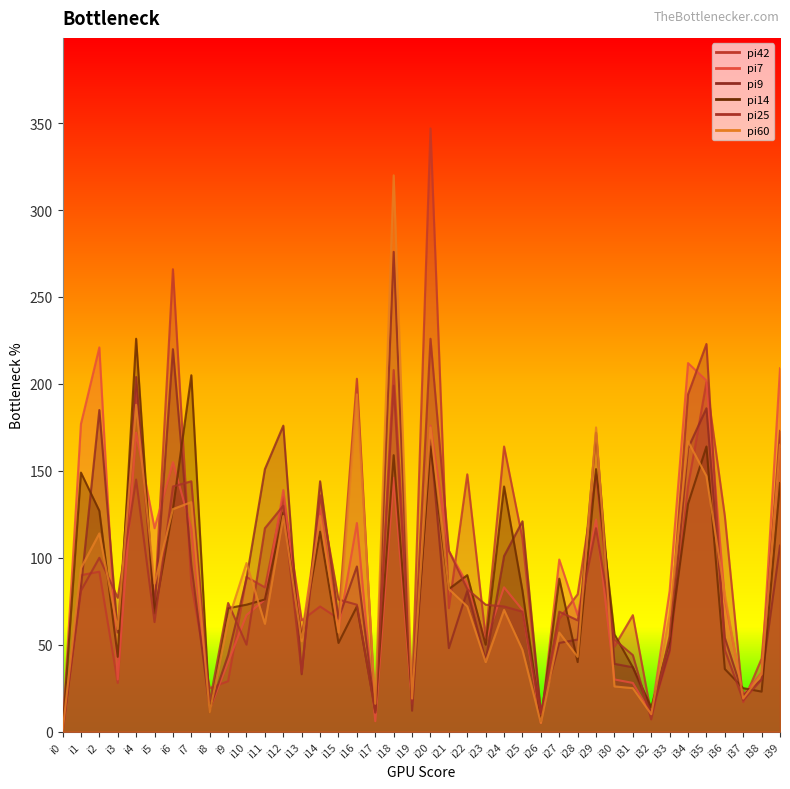

At i21, list the series in order from smallest to largest.

pi9, pi42, pi14, pi60, pi7, pi25